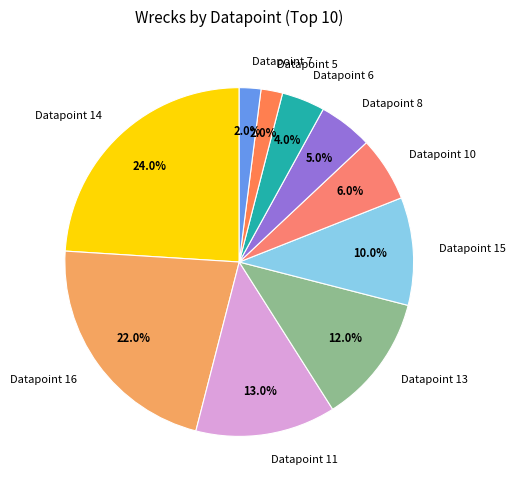

Combined, do Datapoint 13 and Datapoint 10 account for over 50%?

No